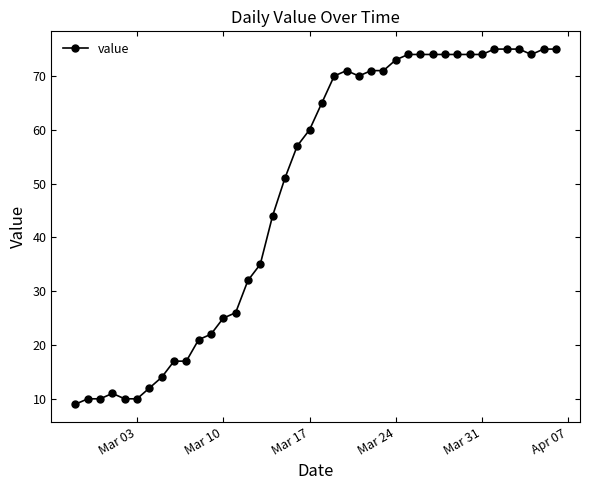

Is this an area chart (filled region under the line)?

No